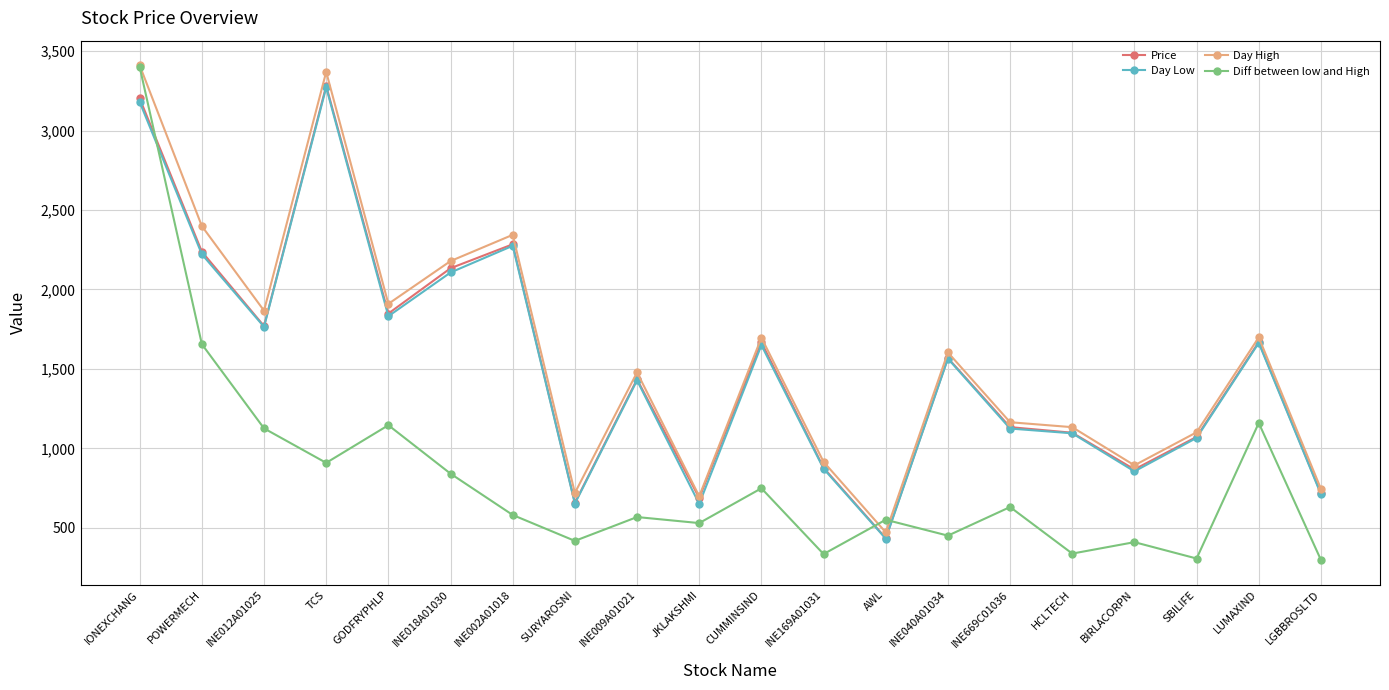

What is the smallest value displayed?

298.0